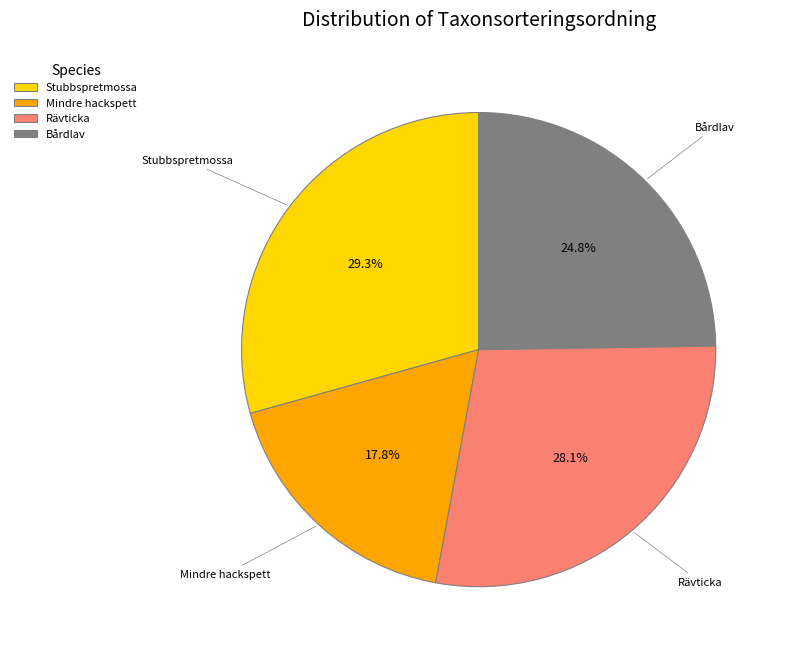

Which slice is the smallest?

Mindre hackspett